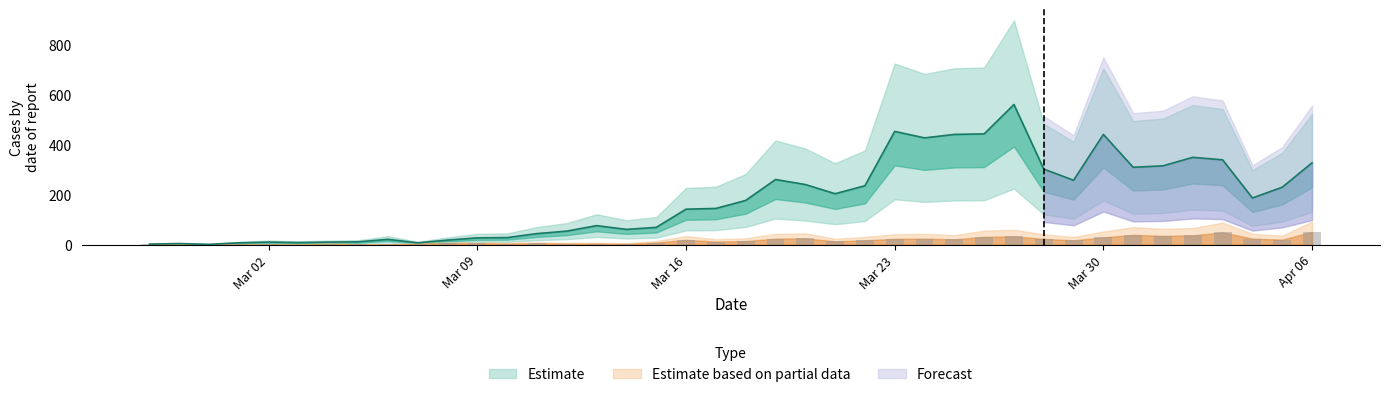

What position from the left is 2020-04-05?

39